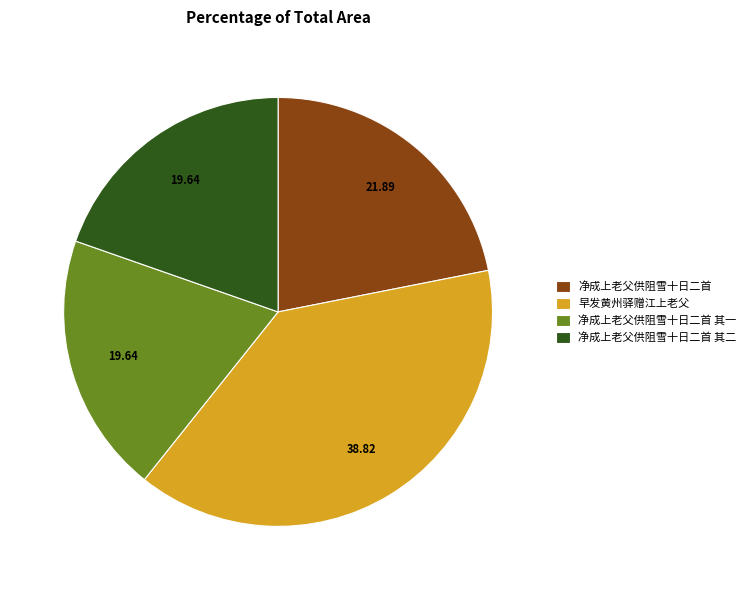

What is the largest slice in the pie chart?

早发黄州驿赠江上老父